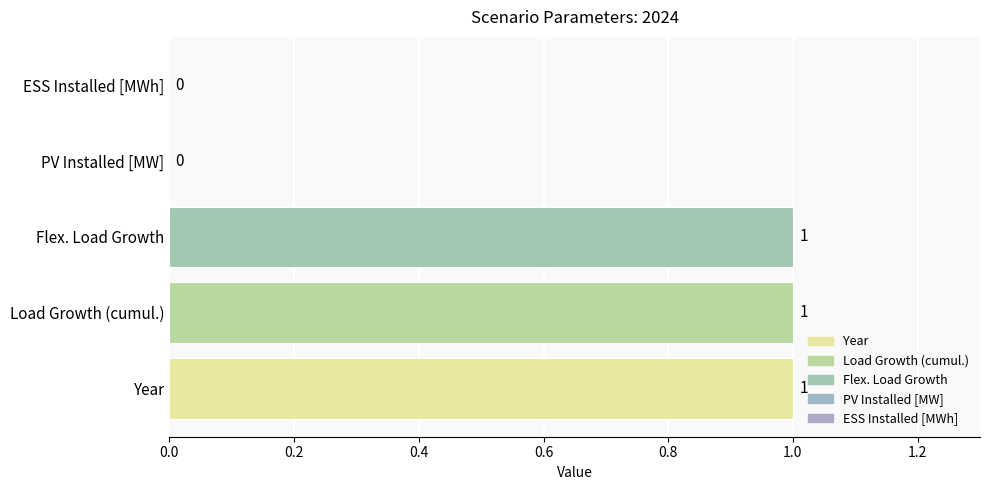

True or false: the data shows -1 at ESS Installed [MWh].

False